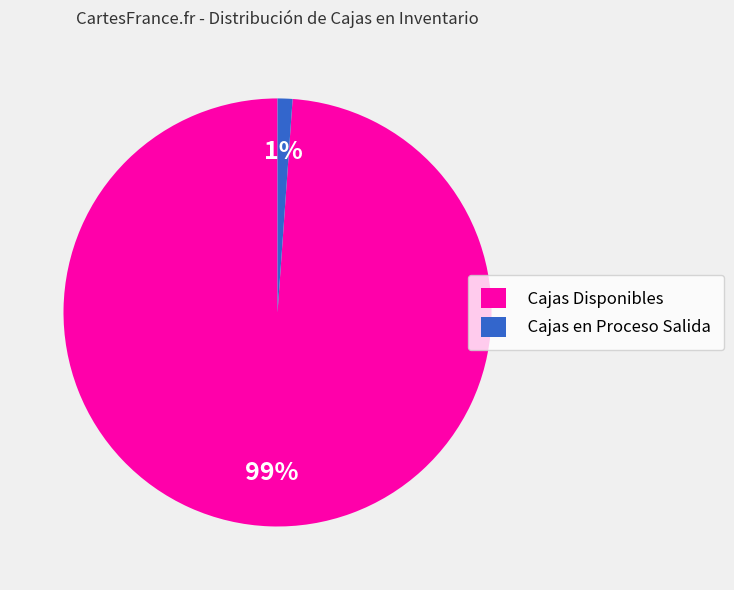

Rank the categories by value from highest to lowest.

Cajas Disponibles, Cajas en Proceso Salida